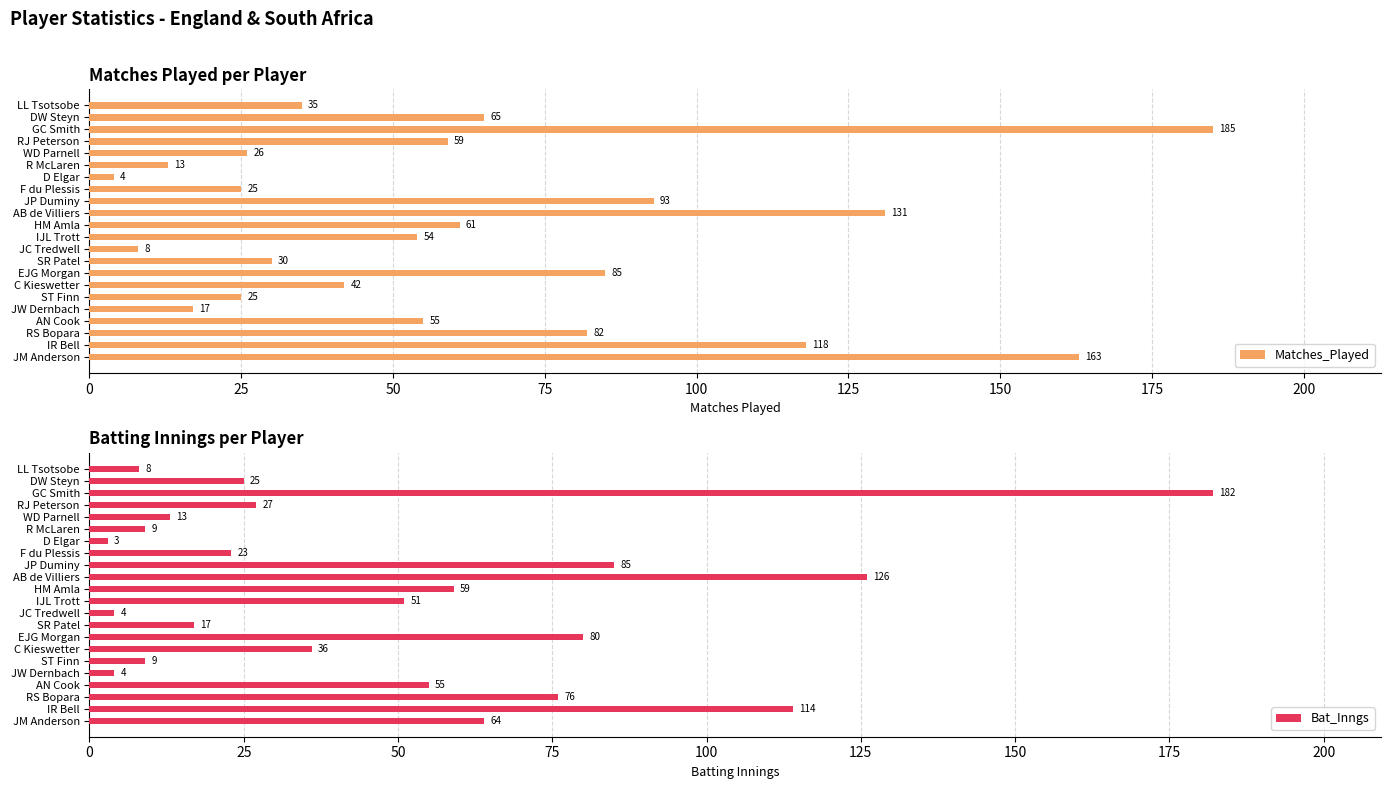

How many values in the Bat_Inngs series exceed 36?

10